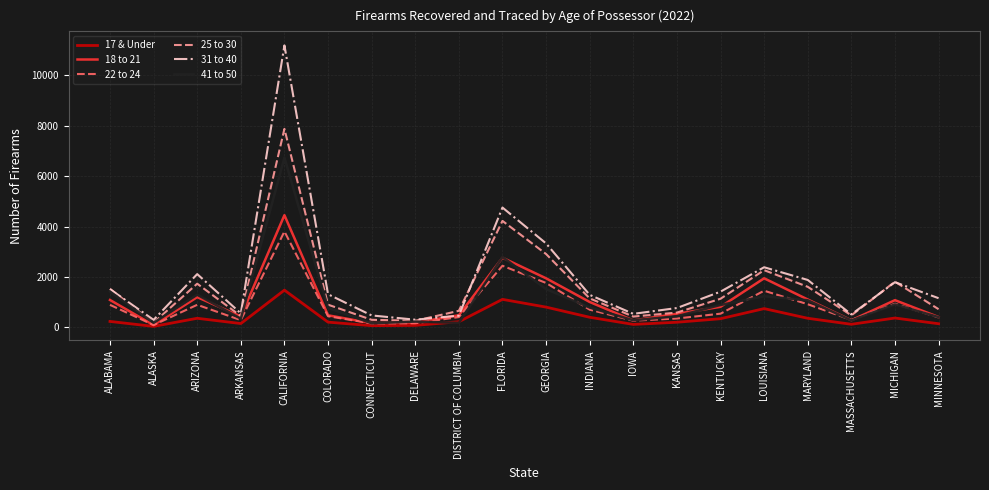

The value of 22 to 24 at IOWA is 263. True or false?

True